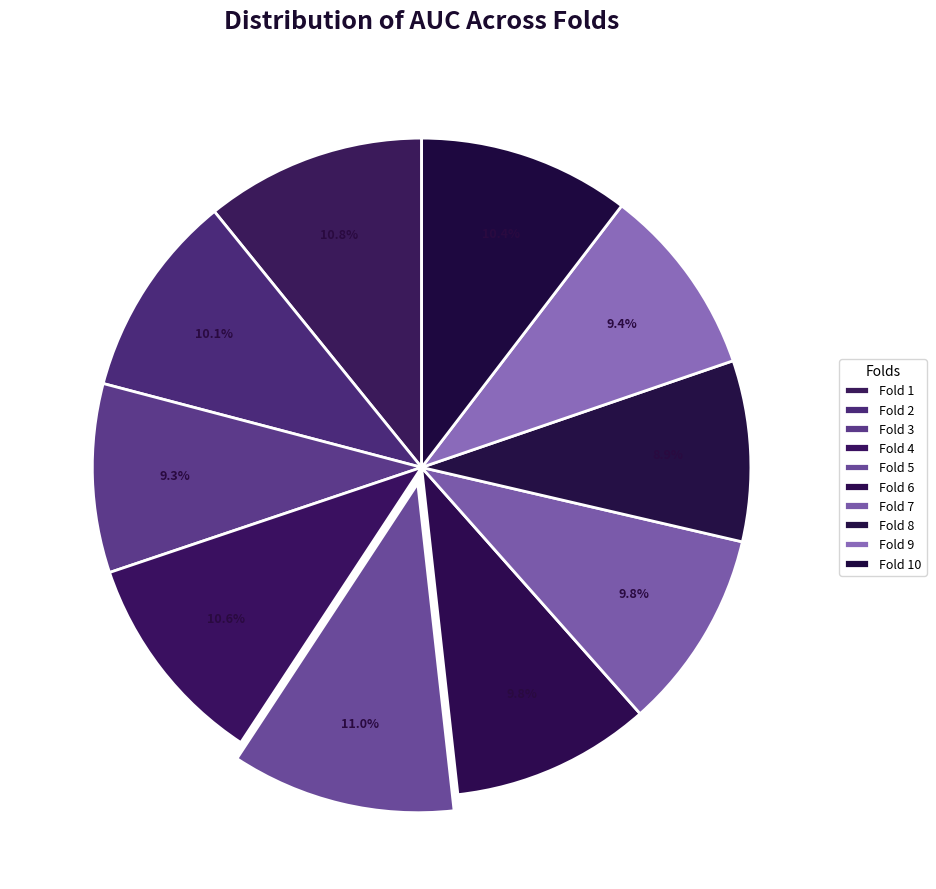

Do Fold 3 and Fold 10 together represent more than half of the pie?

No